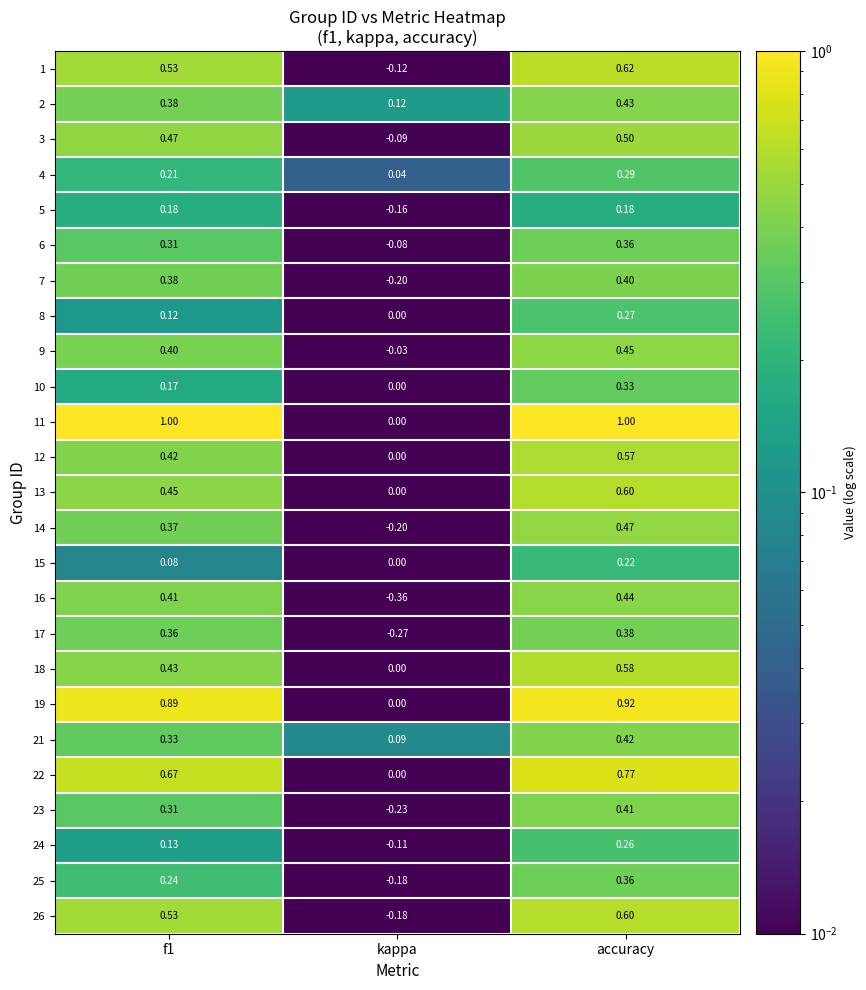

Which category has the highest value in the 16 series?

accuracy